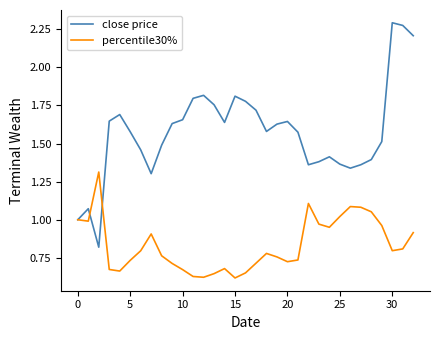

After their last crossing, which series has the higher values: close price or percentile30%?

close price